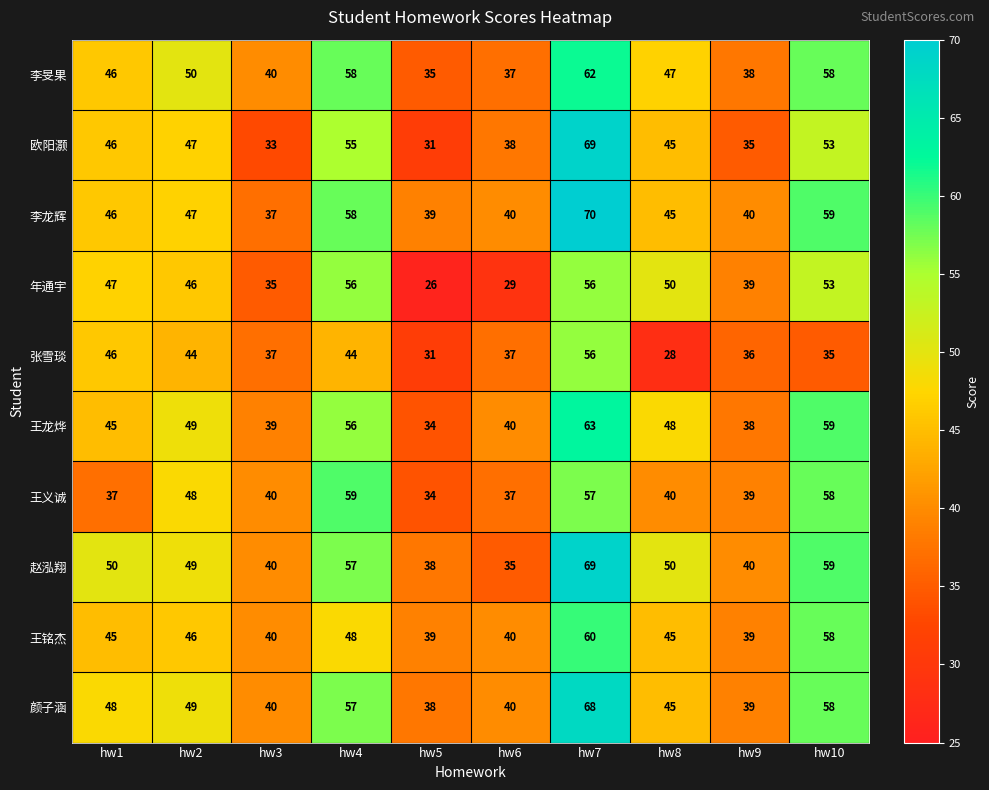

Which series has the widest spread of values?

欧阳灏